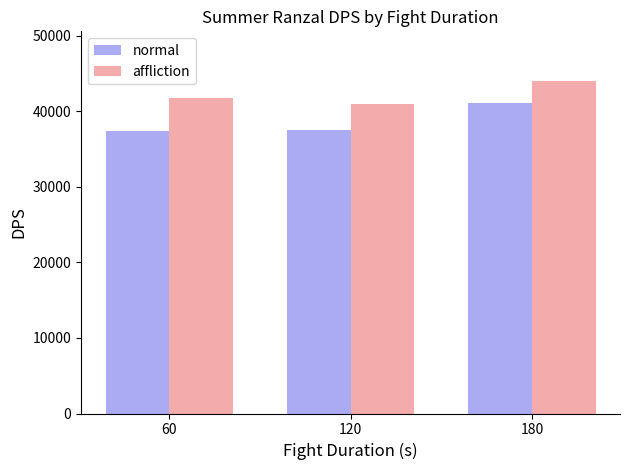

Is the value of affliction at 180 greater than the value of normal at 180?

Yes